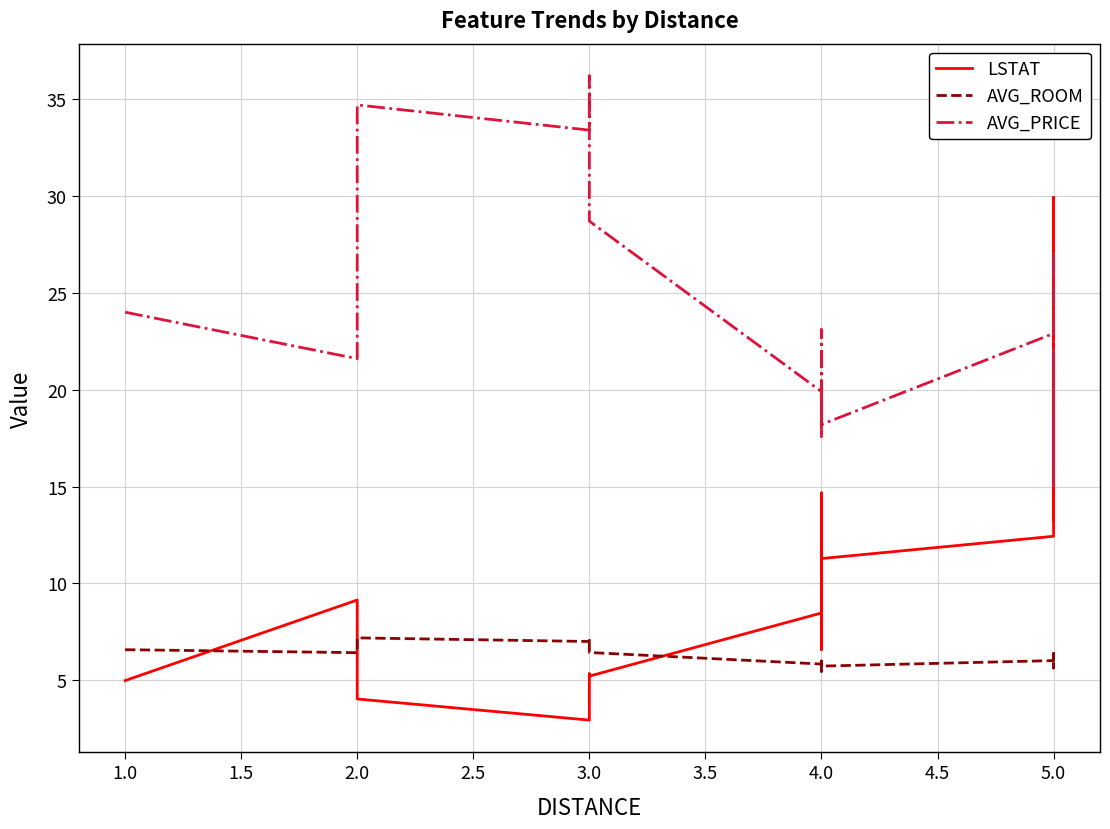

In AVG_PRICE, how many points are lower than both neighbors (excluding endpoints)?

7